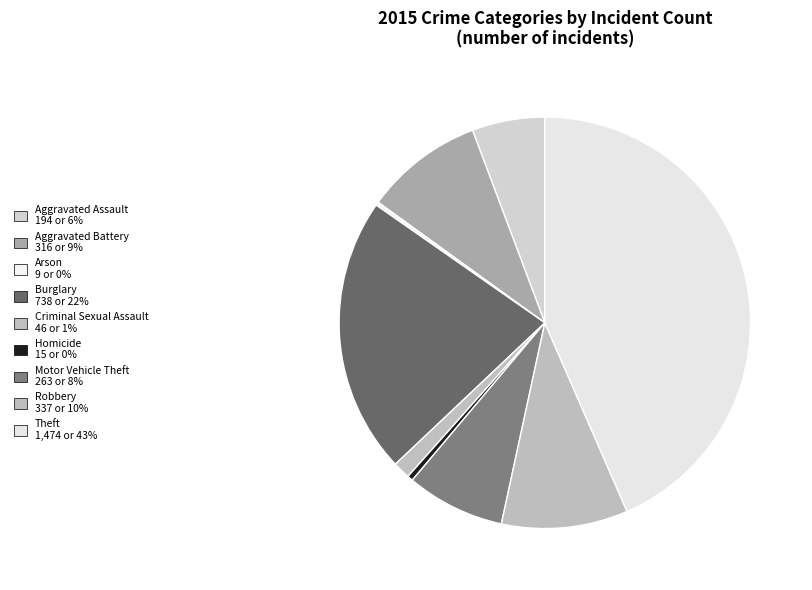

Combined, do Aggravated Battery and Robbery account for over 50%?

No